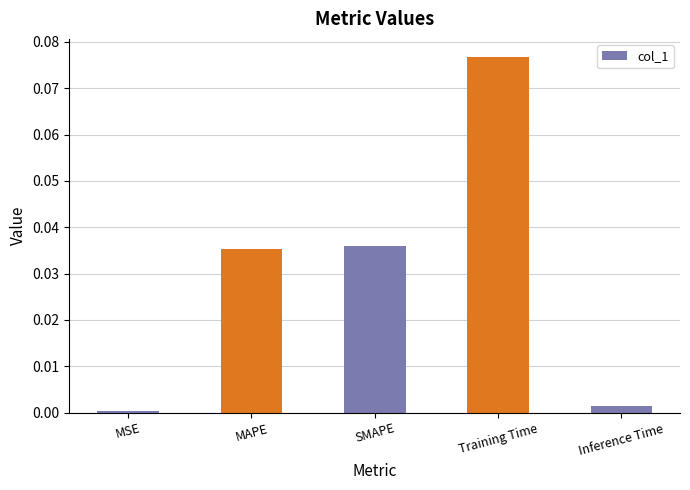

The value at MAPE is 0.0. True or false?

True